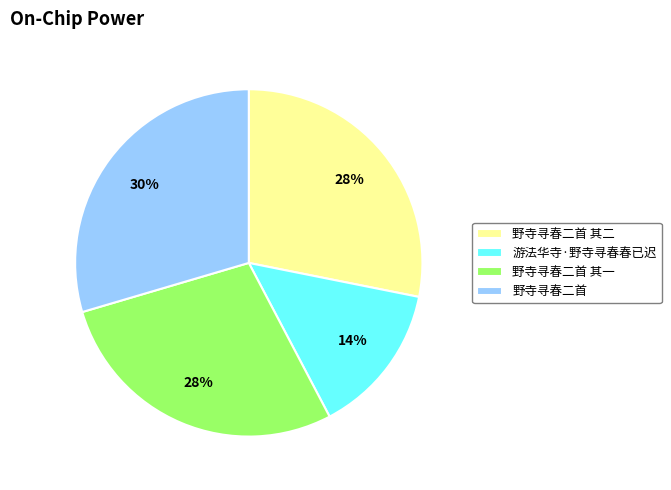

To the nearest percent, what percentage of the pie is 野寺寻春二首 其一?

28%